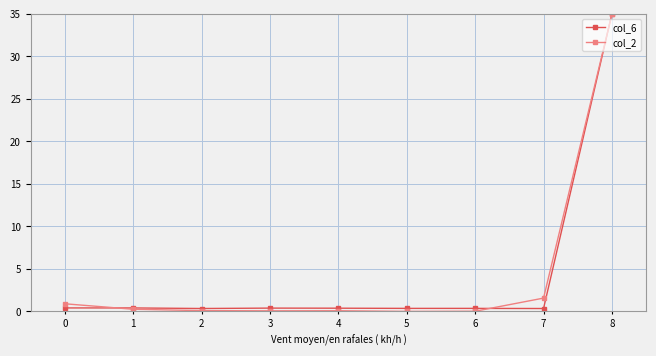

What is the sum of the col_2 values at 0 and 2?

1.0